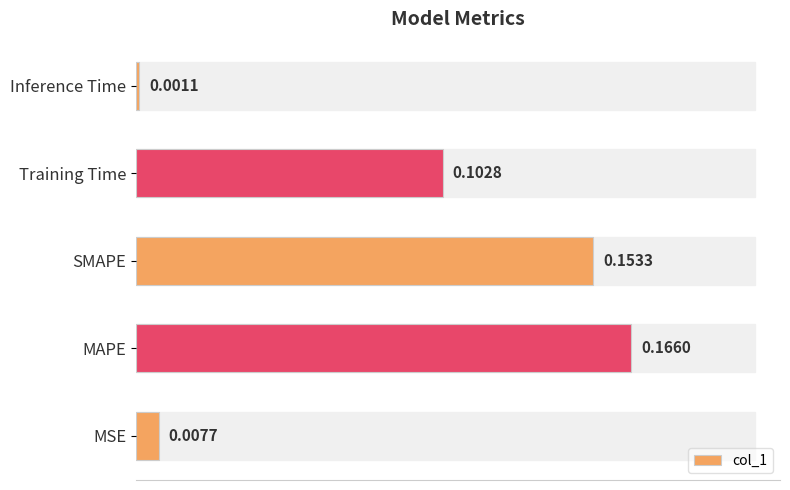

Does the chart contain stacked bars?

No